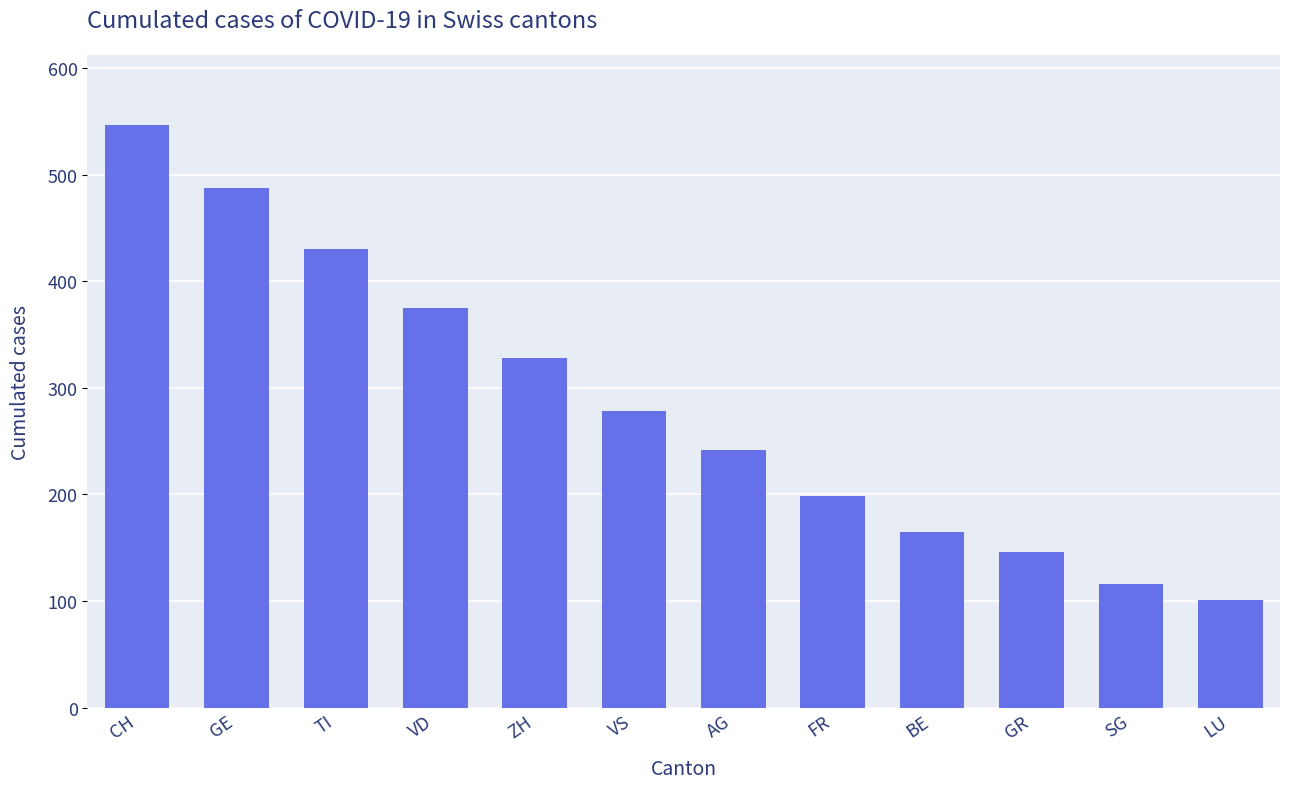

What is the maximum value shown in the chart?

547